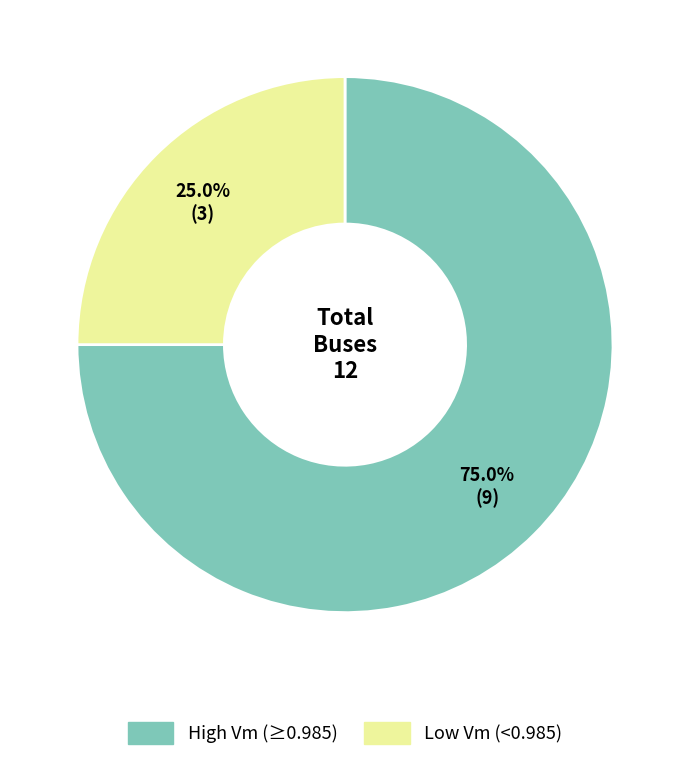

Is there any slice that represents more than half of the pie?

Yes